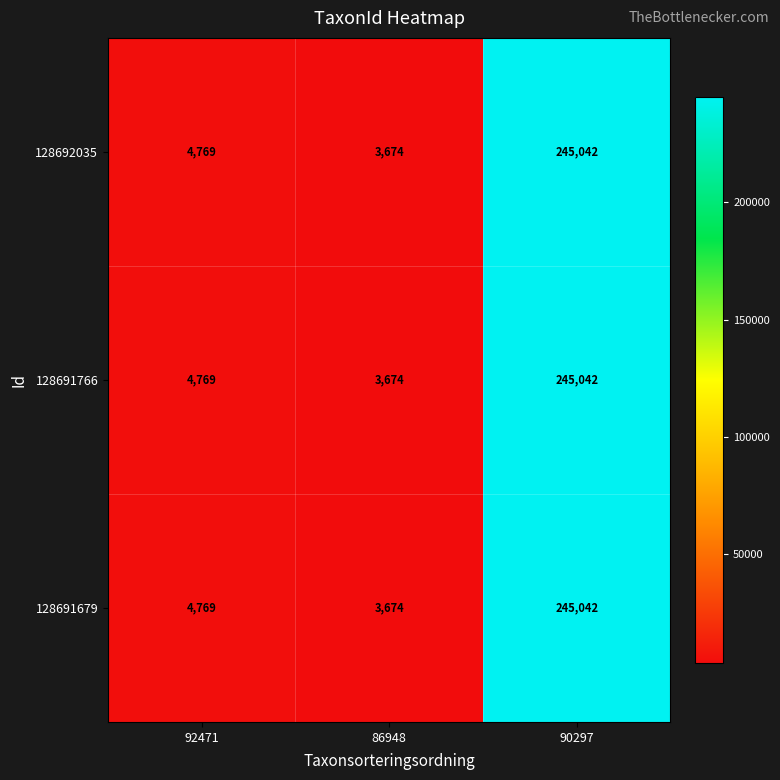

Is it true that 128691679 equals 1647 at 86948?

False